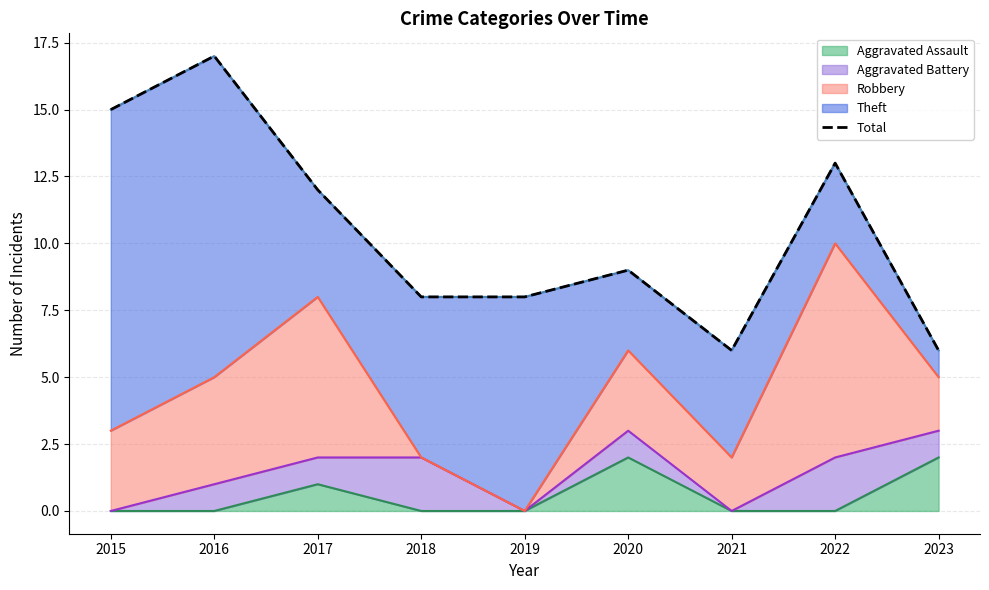

Is it true that the value at 2021 is 6?

True